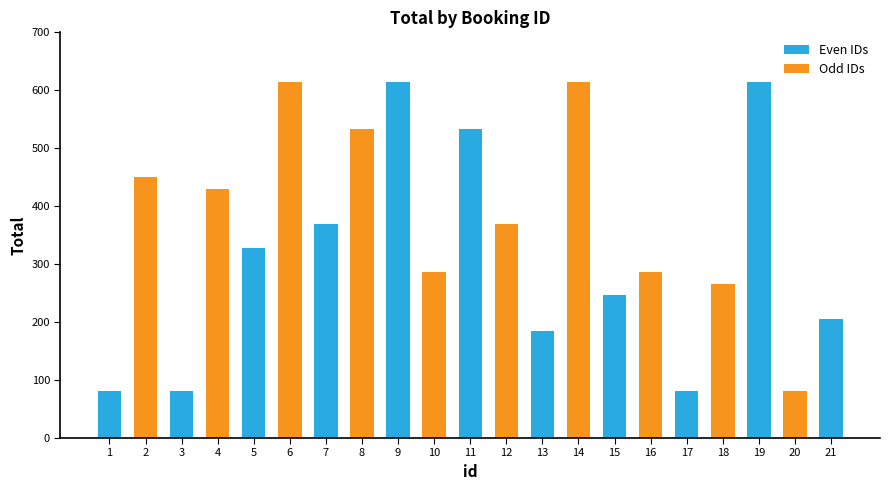

Reading right to left, transcribe all the data shown in this chart.

205.0	82.0	615.0	266.5	82.0	287.0	246.0	615.0	184.5	369.0	533.0	287.0	615.0	533.0	369.0	615.0	328.0	430.5	82.0	451.0	82.0